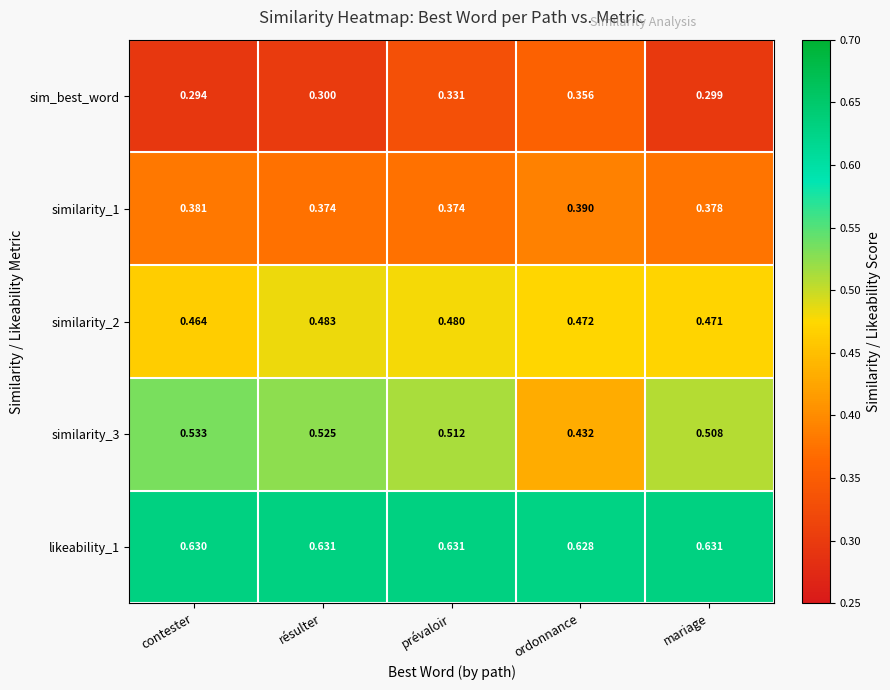

Where is similarity_3 nearest to the value 0?

ordonnance